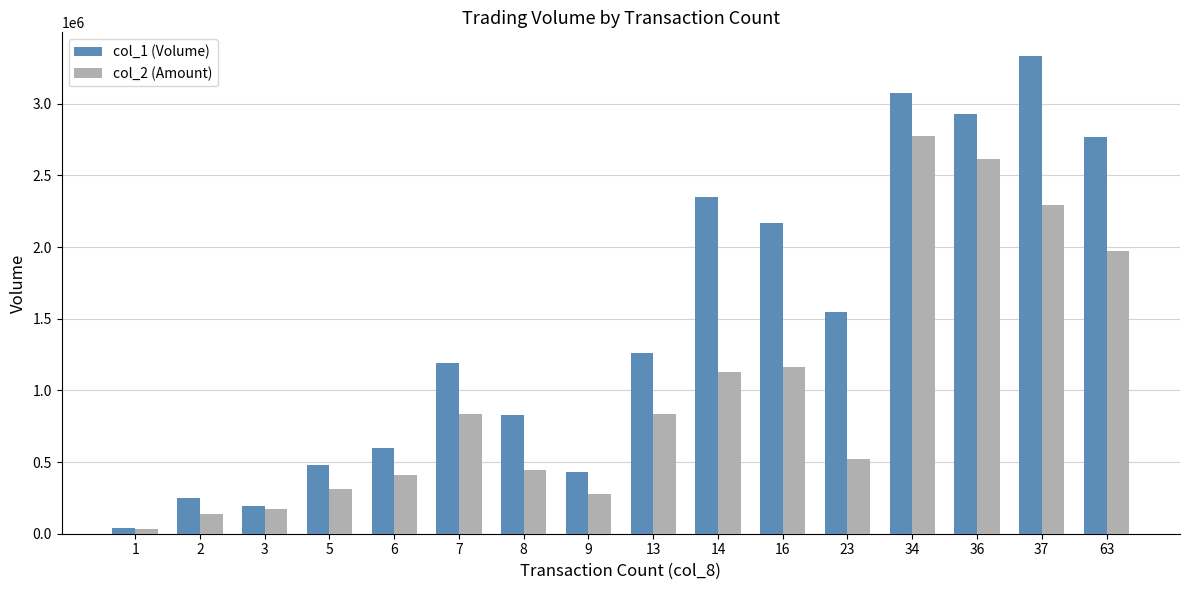

At 16, list the series in order from smallest to largest.

col_2 (Amount), col_1 (Volume)